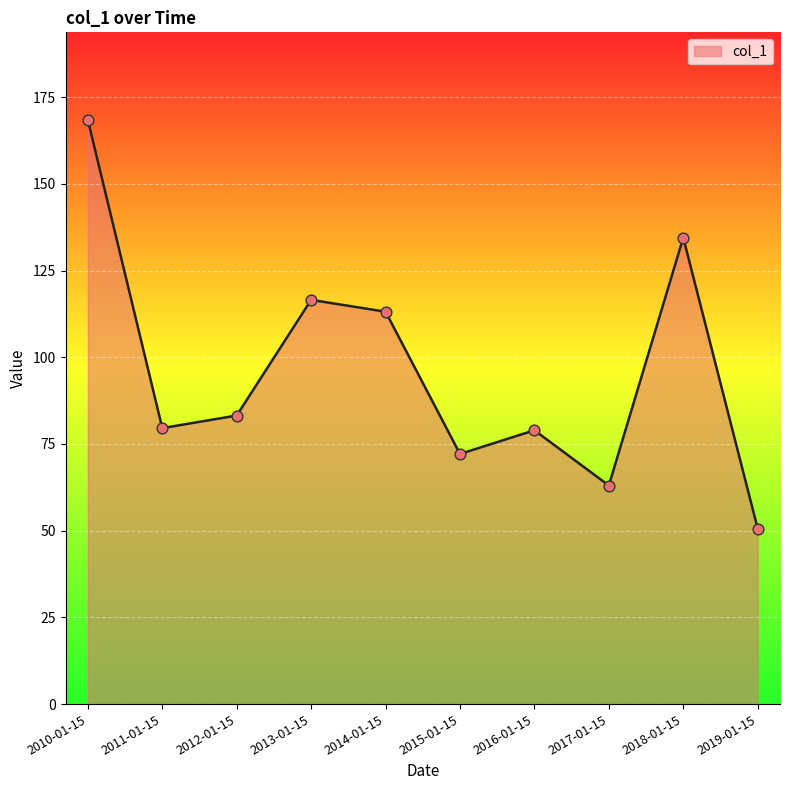

What is the ratio of the value at 2018-01-15 to the value at 2019-01-15?

2.7